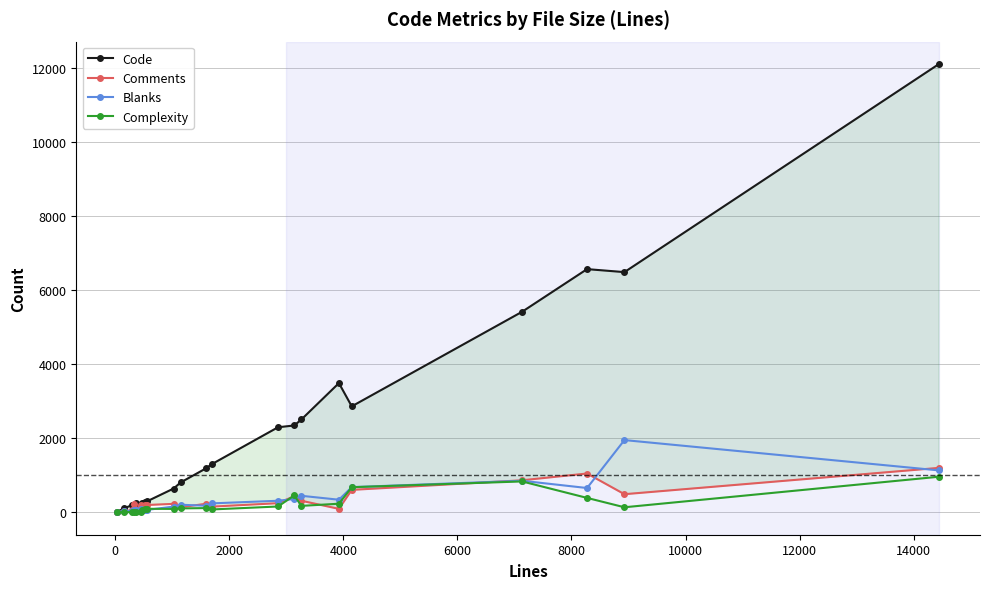

Reading left to right, extract all data points from this chart.

Code: 17	107	199	67	241	156	255	284	292	641	807	1192	1299	2297	2346	2507	3490	2862	5417	6569	6488	12109
Comments: 14	22	64	218	69	207	157	194	197	228	137	231	153	246	435	312	93	606	865	1048	489	1200
Blanks: 8	27	41	49	63	87	57	50	64	155	205	176	241	312	359	446	340	680	852	656	1951	1132
Complexity: 0	0	8	0	3	6	59	80	95	91	106	114	77	157	455	174	232	678	834	389	136	961